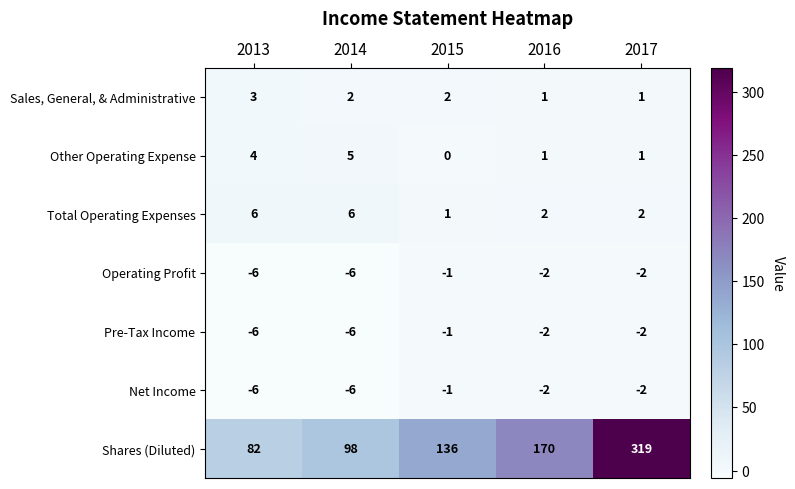

What is the difference between the second highest and second lowest values in the Shares (Diluted) series?

72